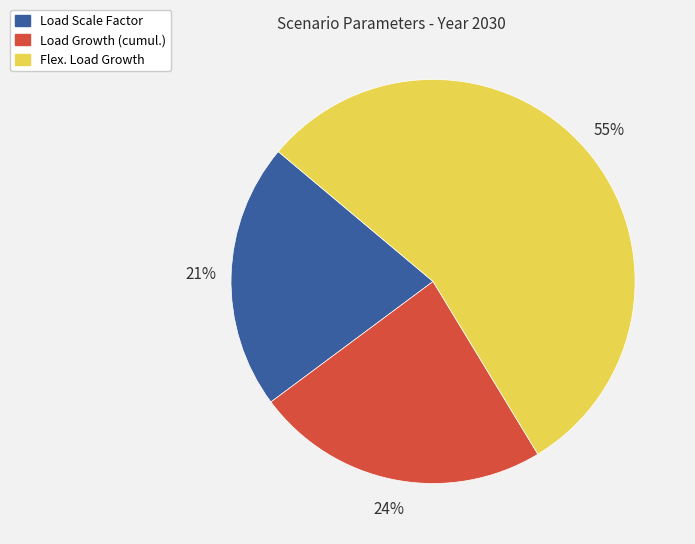

To the nearest percent, what portion does Load Growth (cumul.) represent?

24%